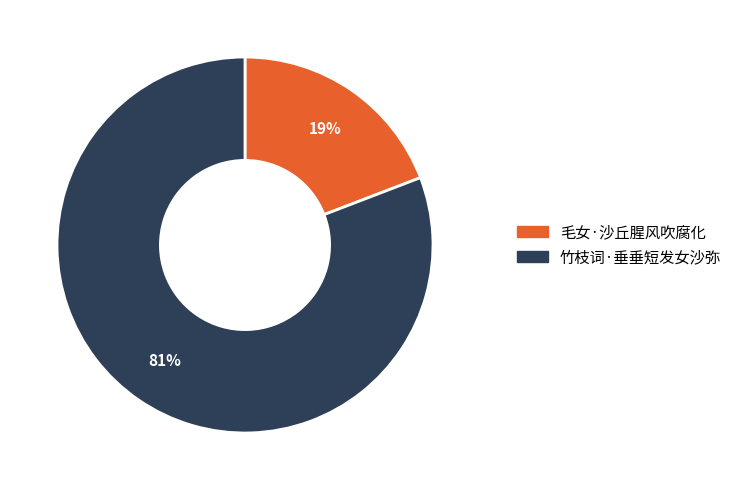

Which has a higher value, 毛女·沙丘腥风吹腐化 or 竹枝词·垂垂短发女沙弥?

竹枝词·垂垂短发女沙弥